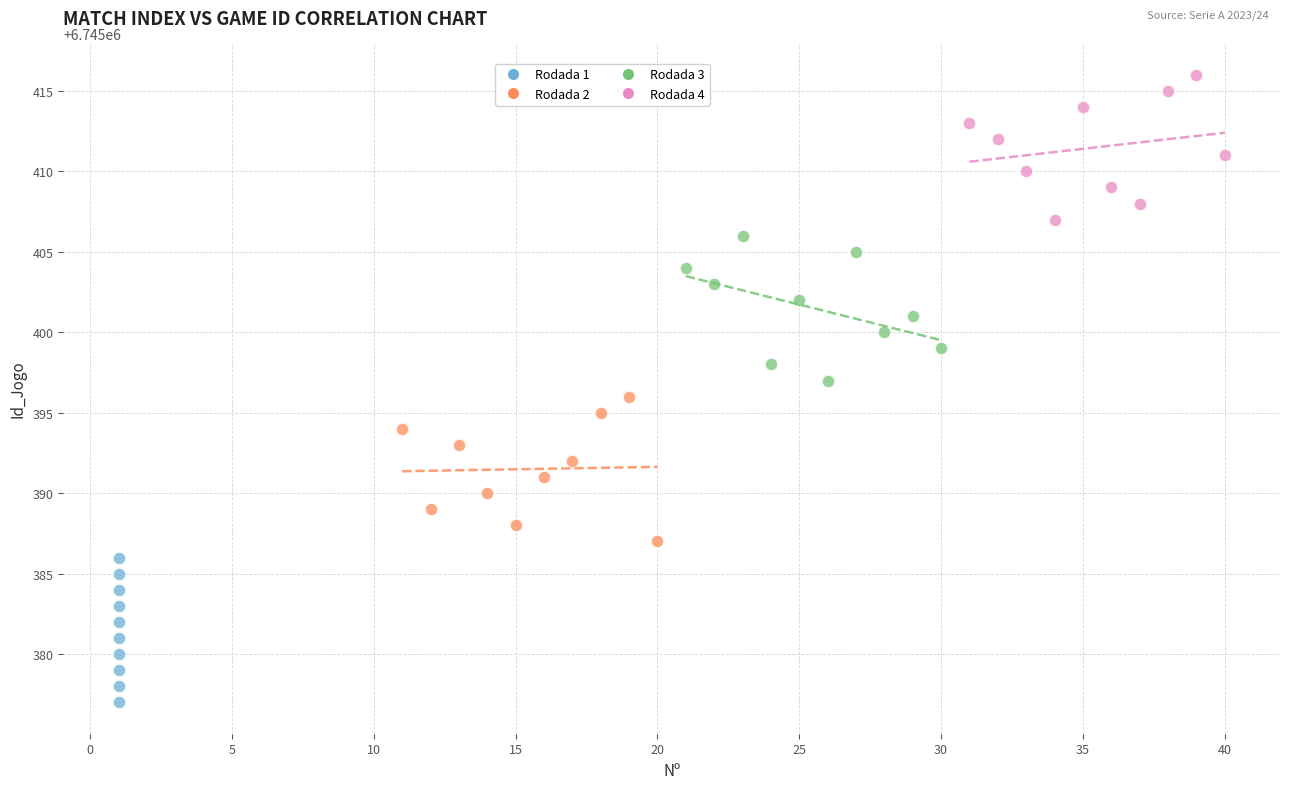

Which series reaches the maximum Y coordinate?

Rodada 4